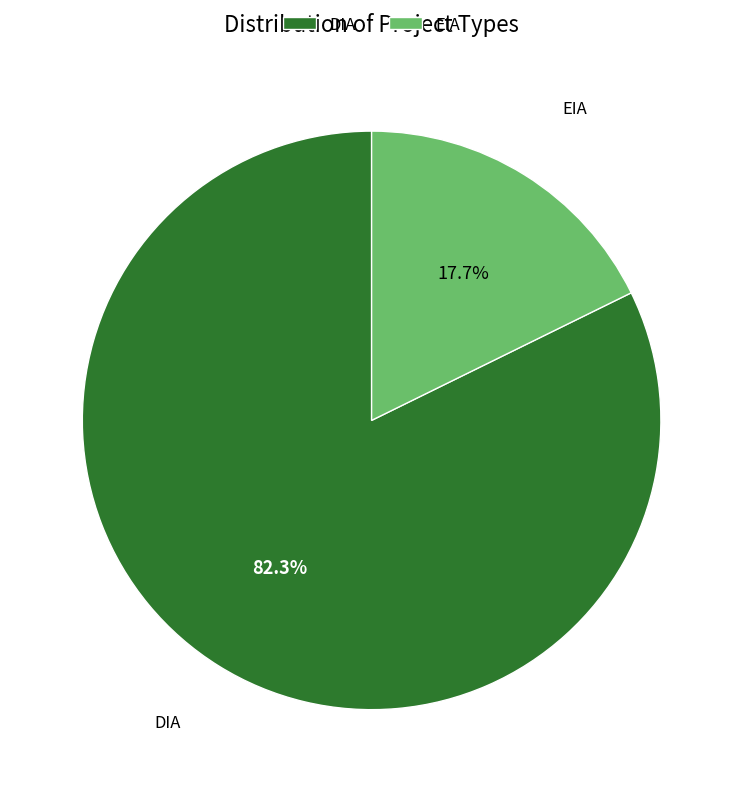

Which category has the biggest portion of the pie?

DIA